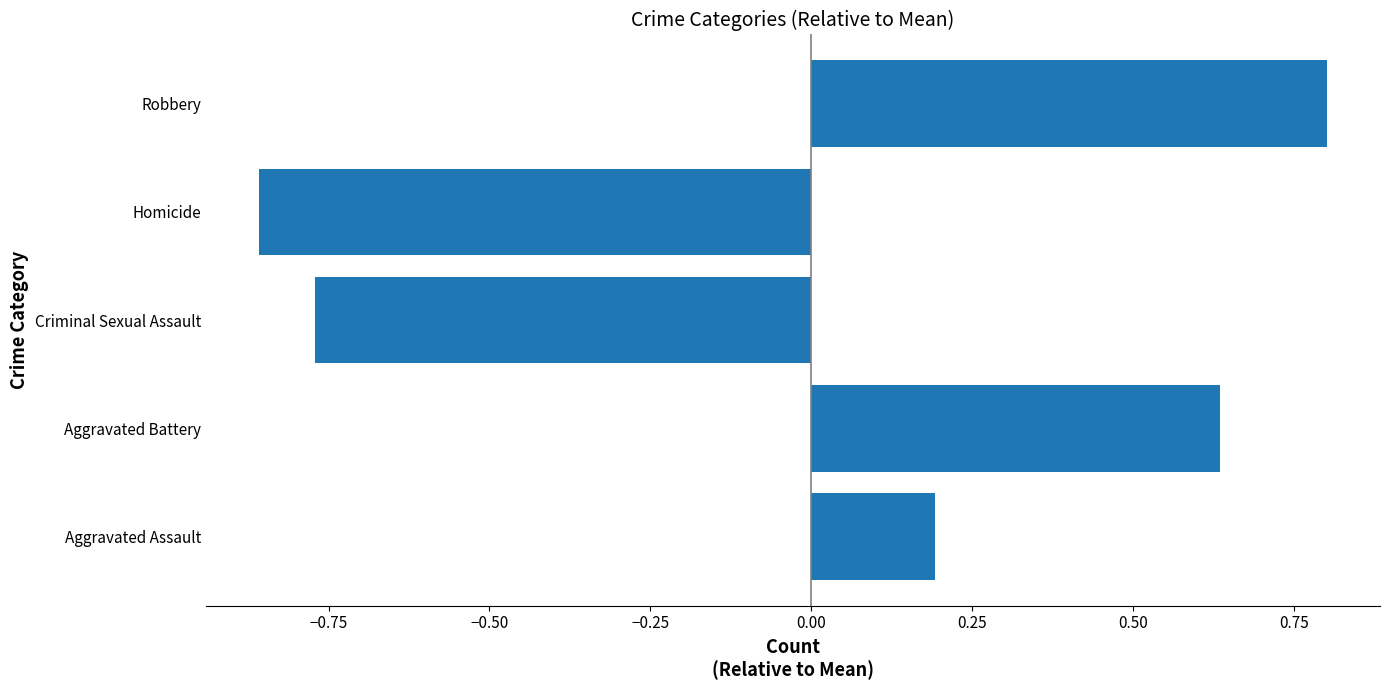

Count the values in the range 0 to 1.

3